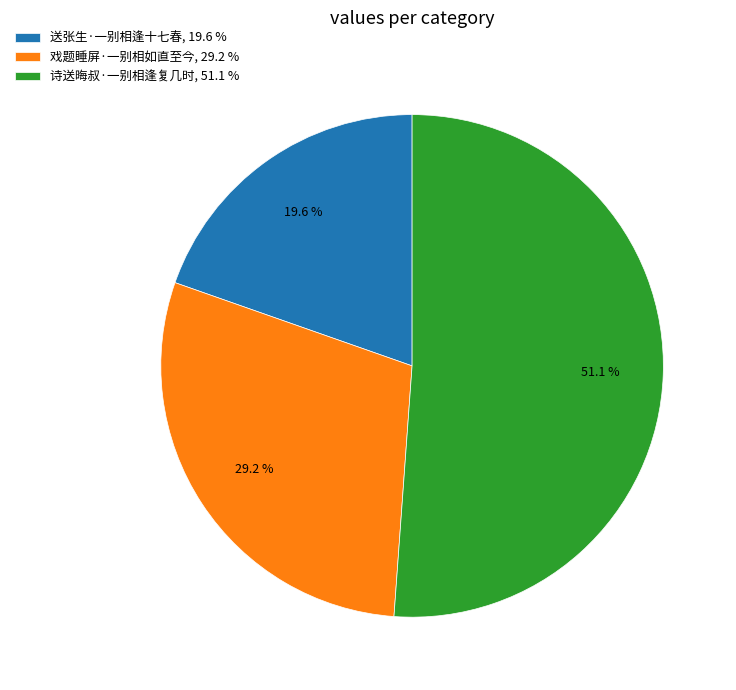

Is 诗送晦叔·一别相逢复几时 the majority of the pie?

Yes